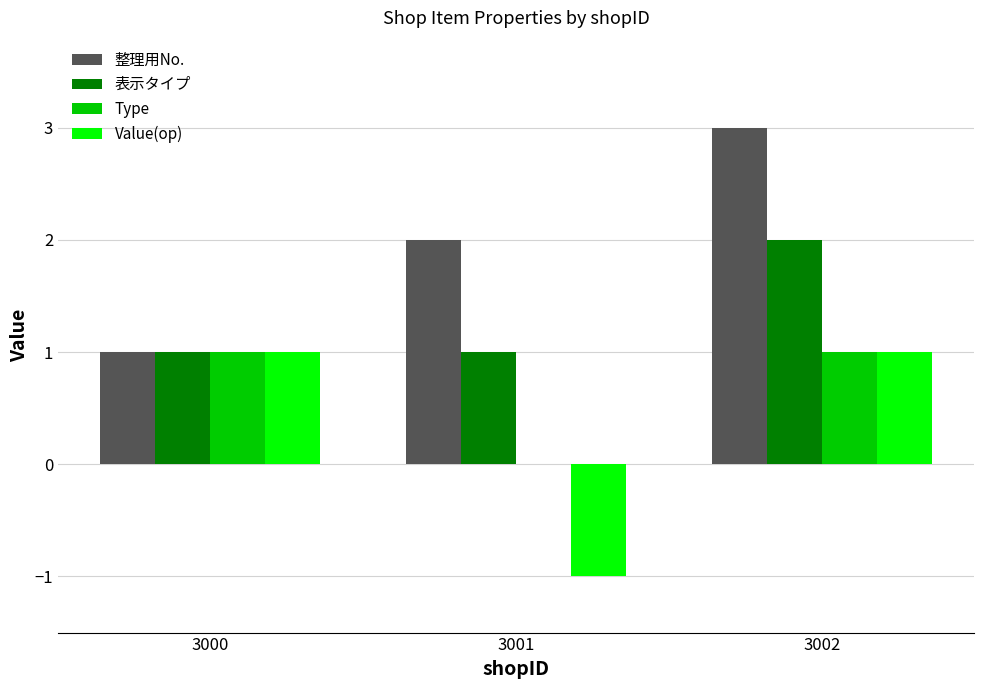

Is the value of 整理用No. at 3001 greater than the value of 表示タイプ at 3001?

Yes